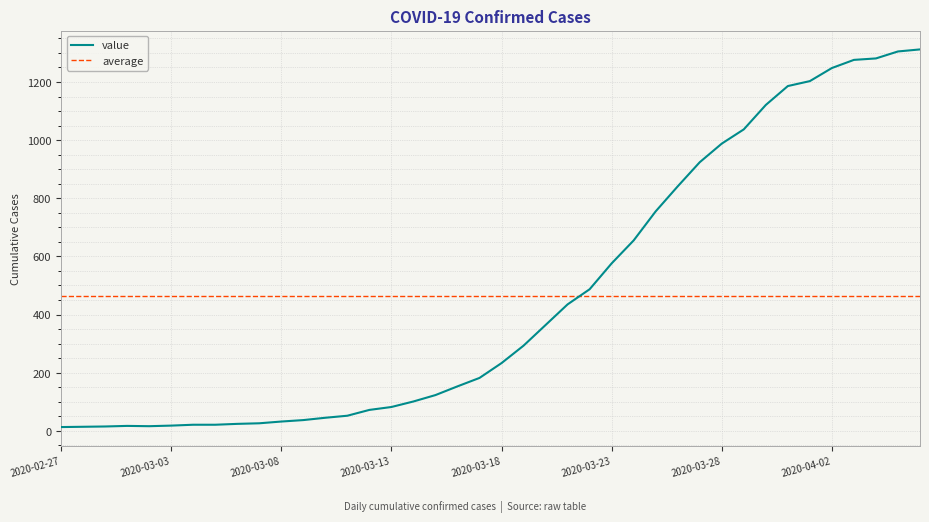

How many lines are shown in the chart?

1